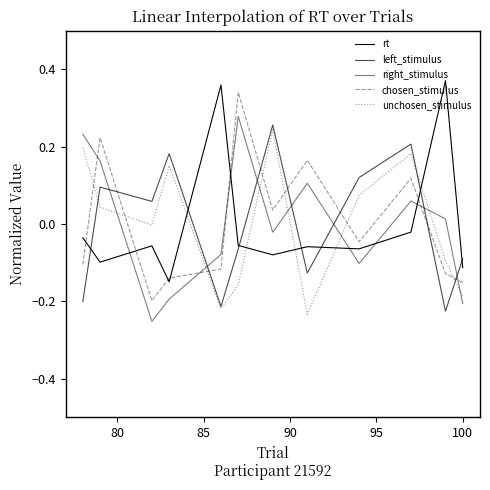

At how many categories does at least one series exceed 0?

11